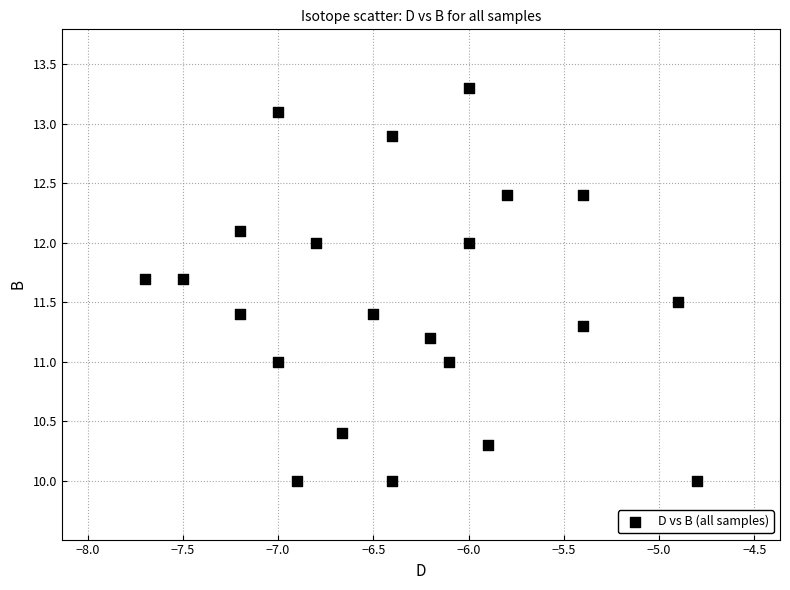

What is the range of Y values (max minus min)?

3.3